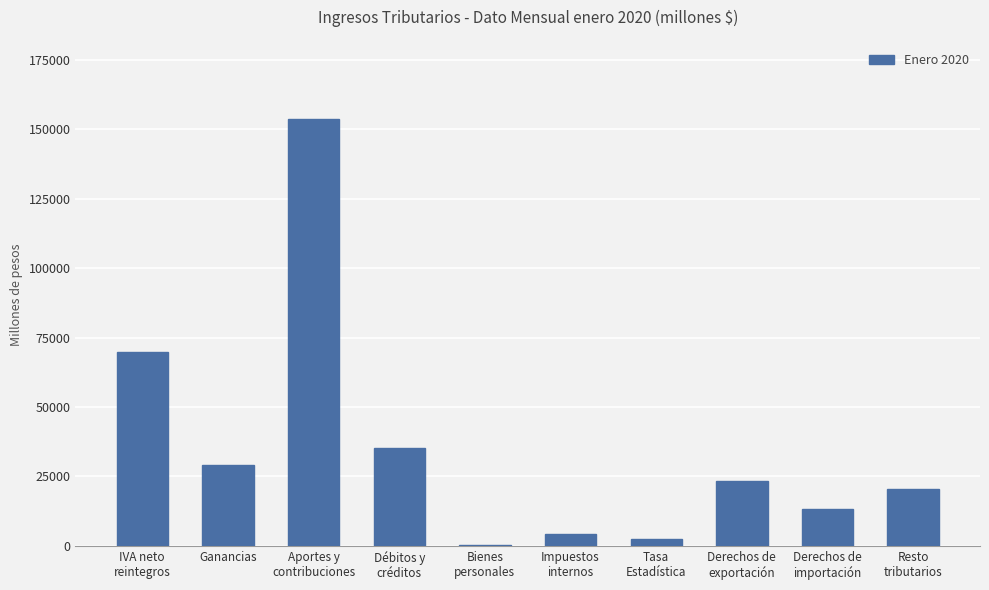

What is the greatest value displayed?

153481.3